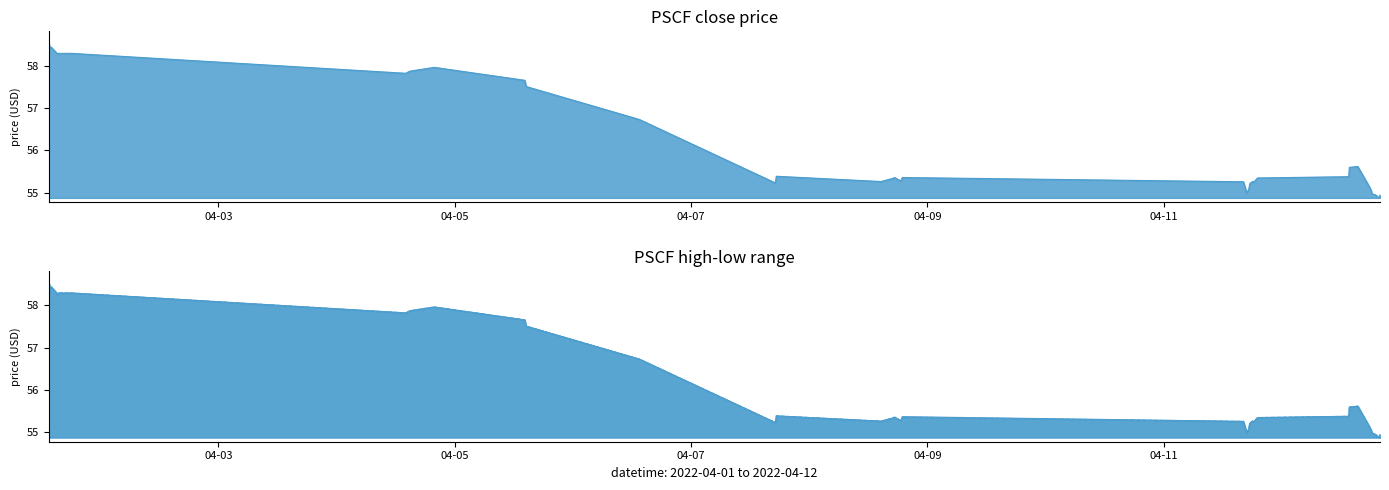

The value of close at 38 is 95.1. True or false?

False